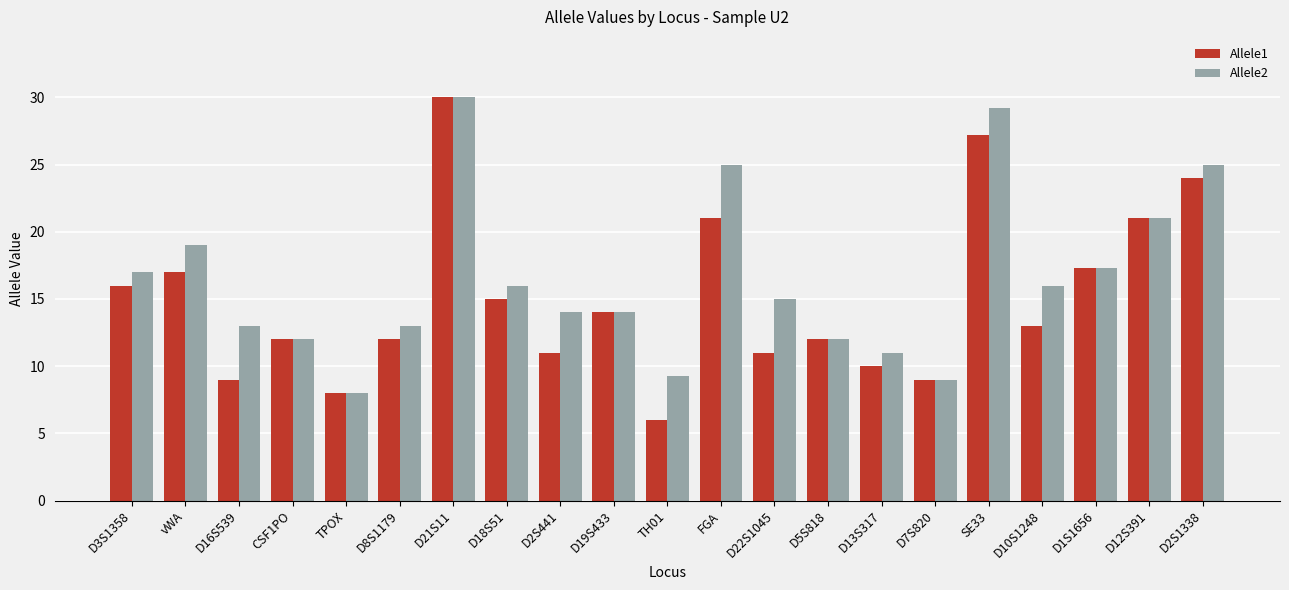

What is the approximate value of Allele1 at D10S1248?

13.0